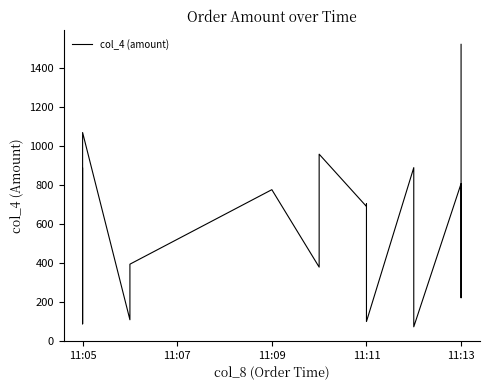

What is the average value?

547.3